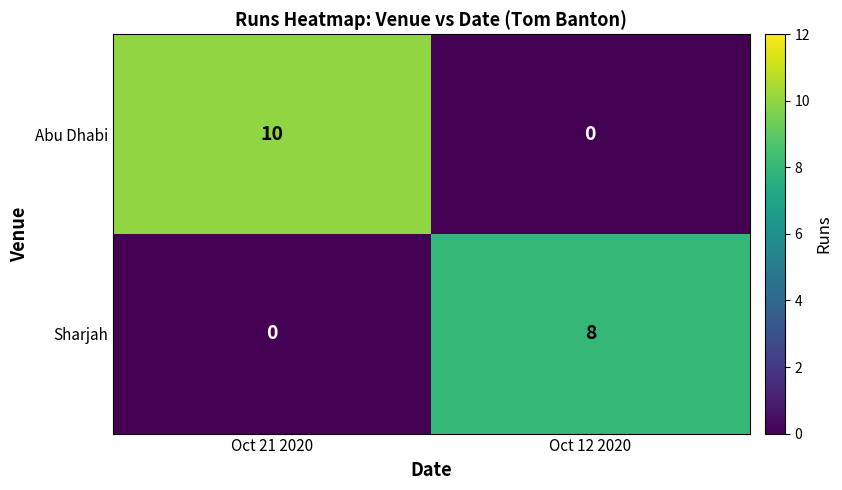

Reading left to right, extract all data points from this chart.

Abu Dhabi: 10	0
Sharjah: 0	8